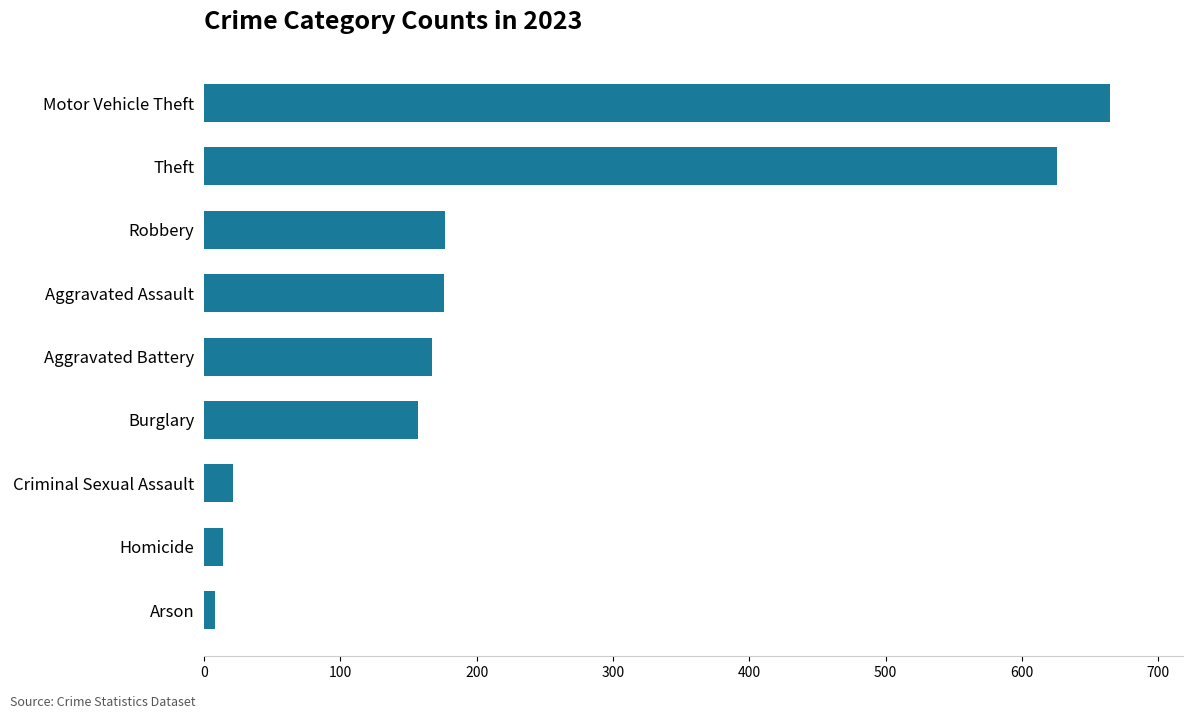

What is the approximate value at Burglary?

157